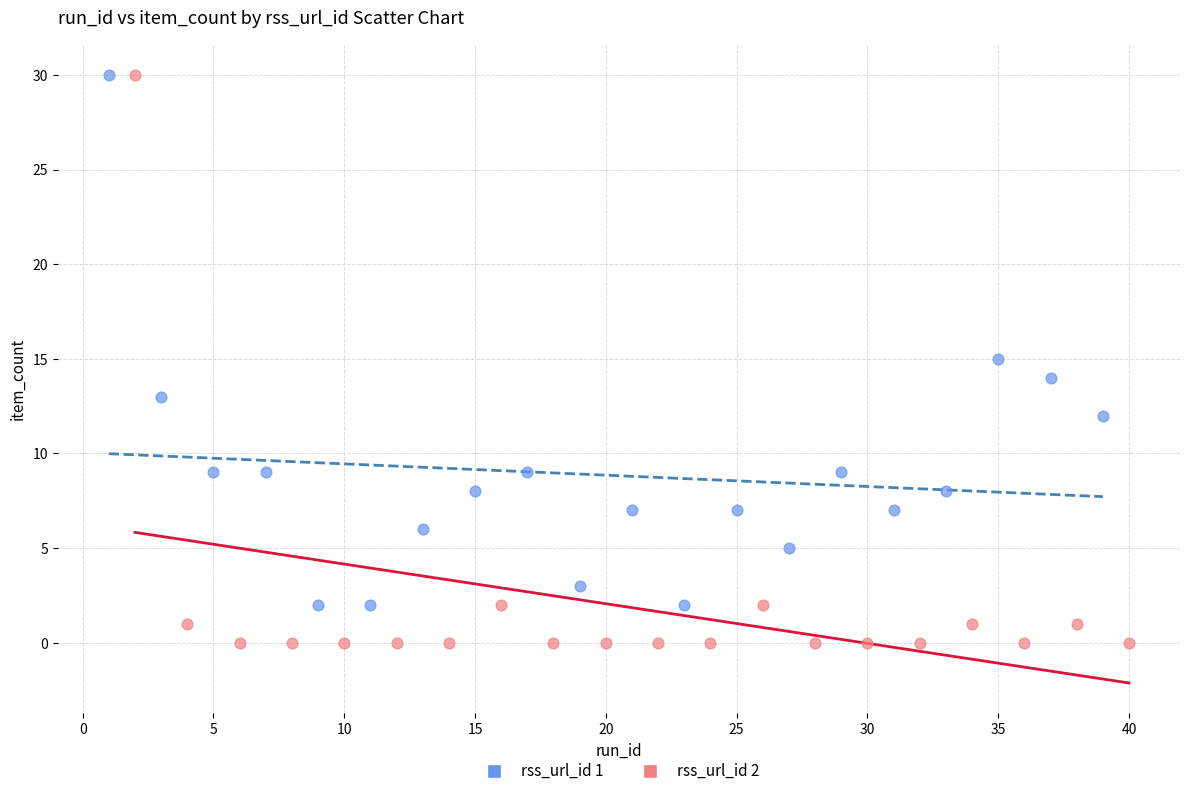

Which series has the largest Y range (max minus min)?

rss_url_id 2